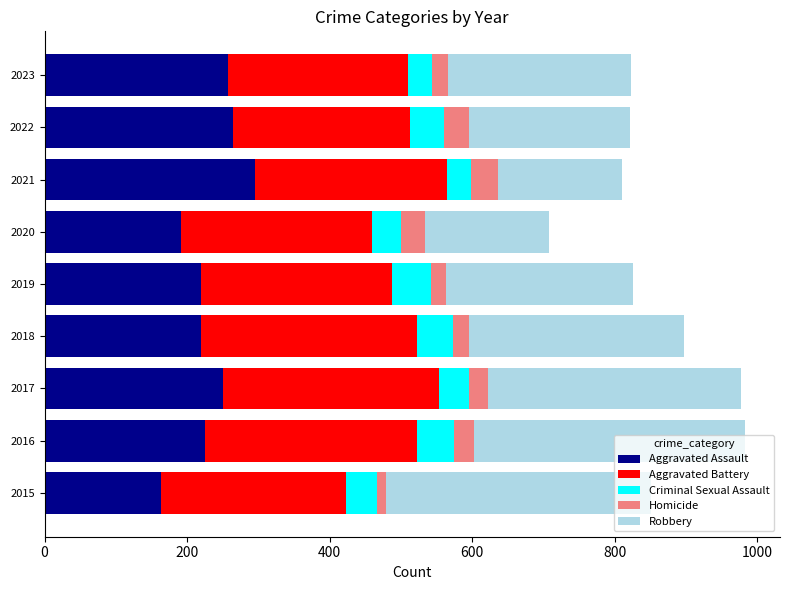

What is the maximum value for Aggravated Assault?

295